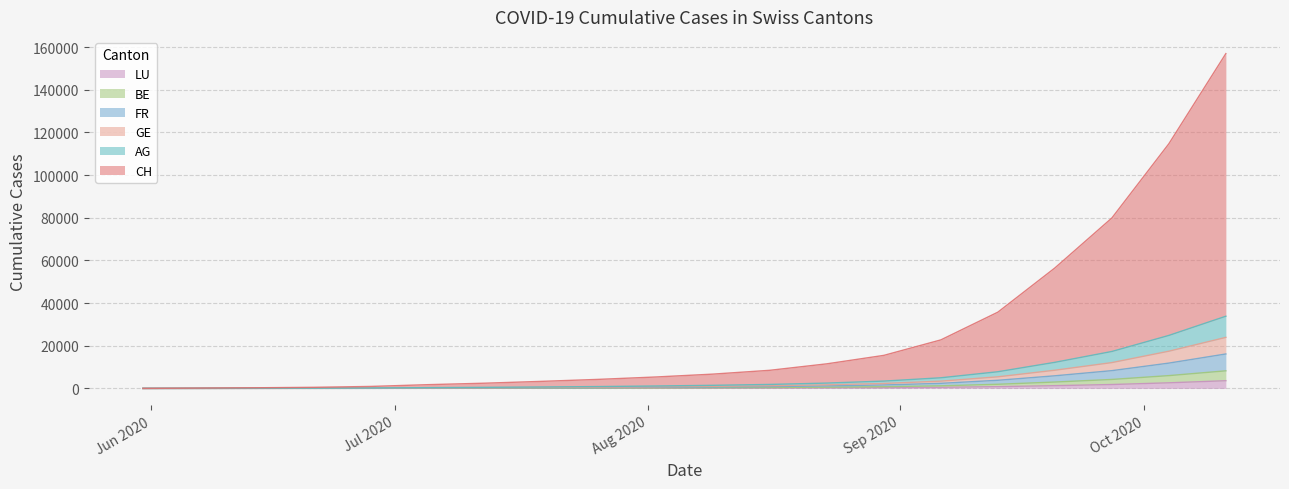

Where does the GE series first go above 976?

2020-08-16